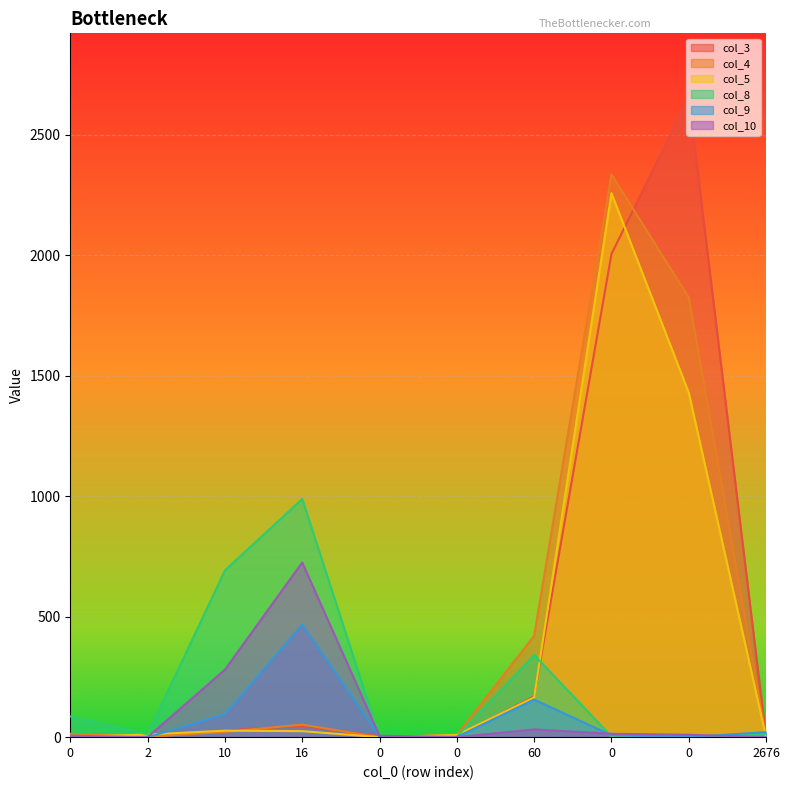

At which category does col_8 reach its first local peak?

16